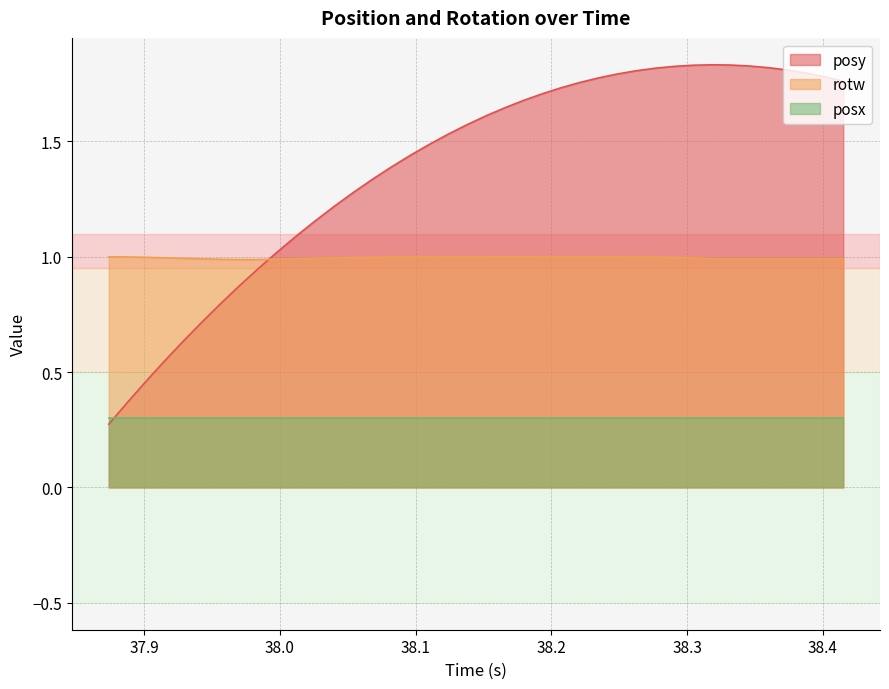

What is the maximum value for rotw?

1.0